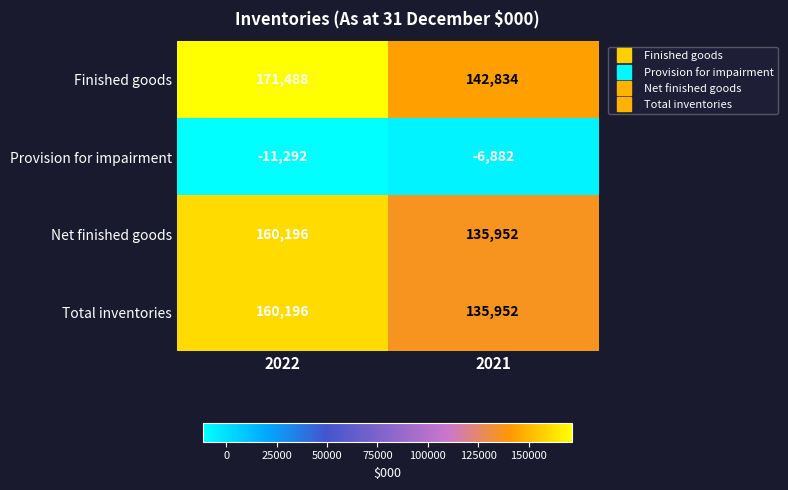

What is the lowest value of the Finished goods series?

142834